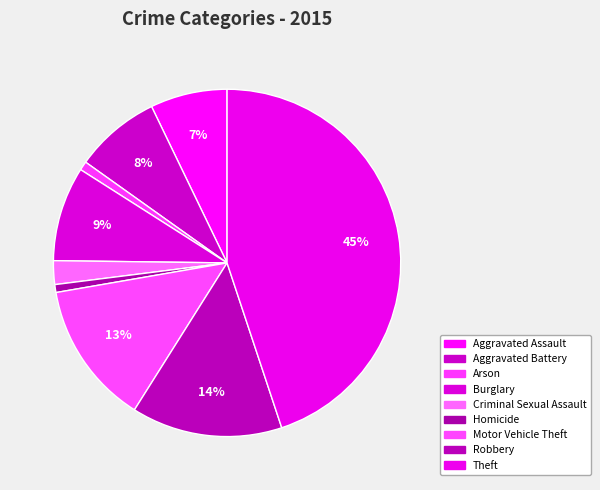

Approximately how many times larger is the value at Arson compared to Robbery?

0.1